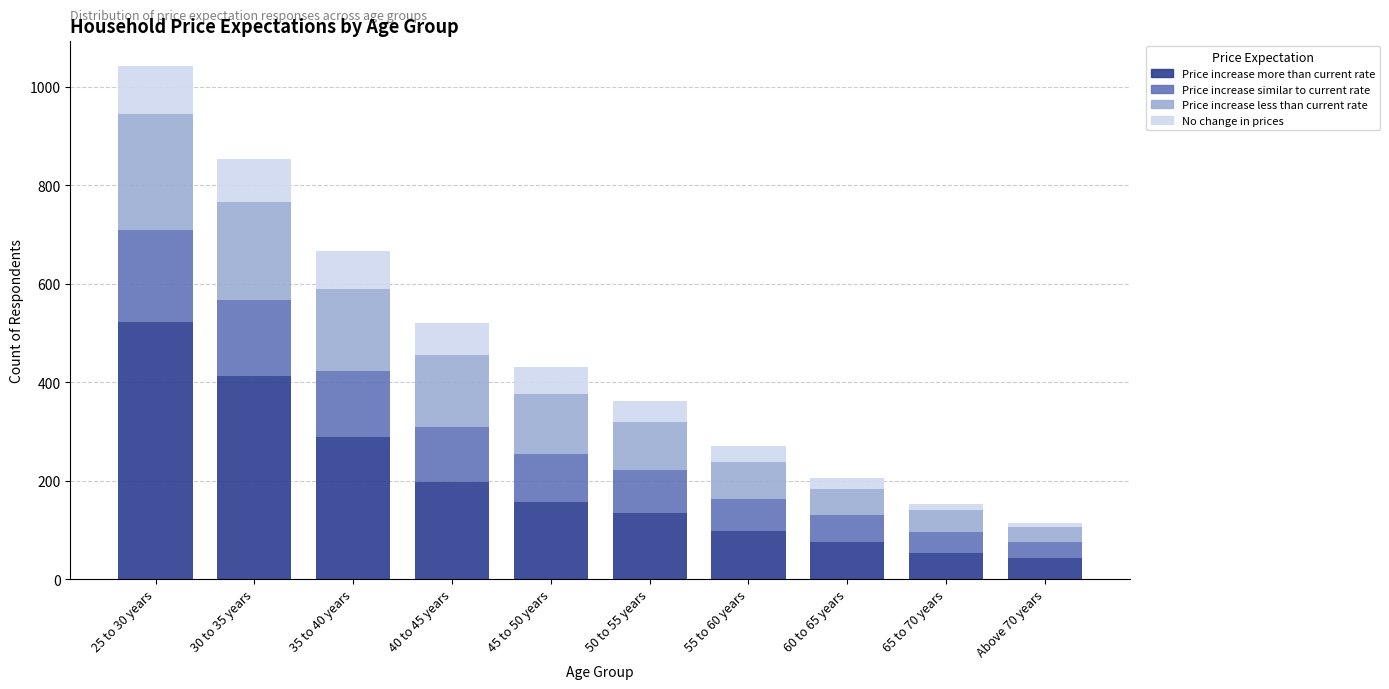

What is the highest value of the Price increase more than current rate series?

523